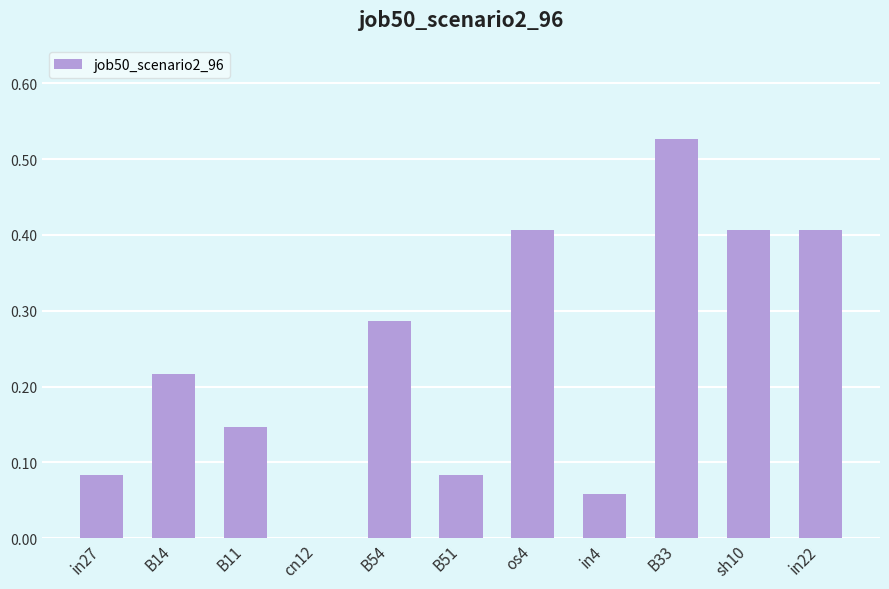

Count the number of categories in the chart.

11